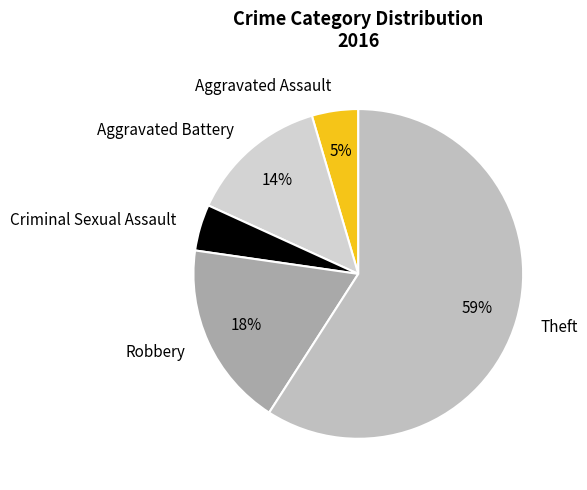

To the nearest percent, what is the combined percentage of Robbery and Aggravated Assault?

23%